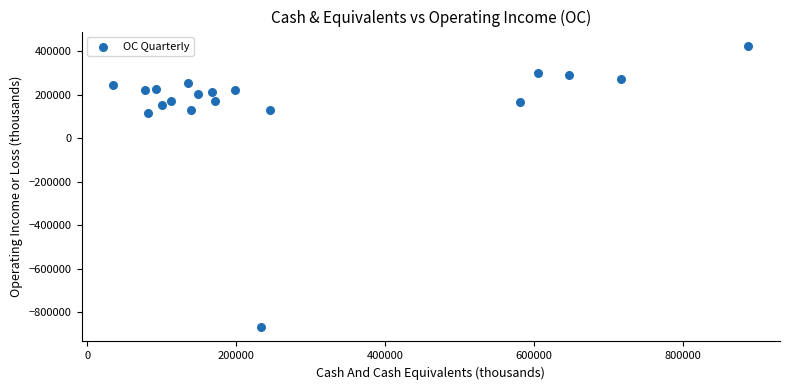

What is the range of Y values (max minus min)?

1295000